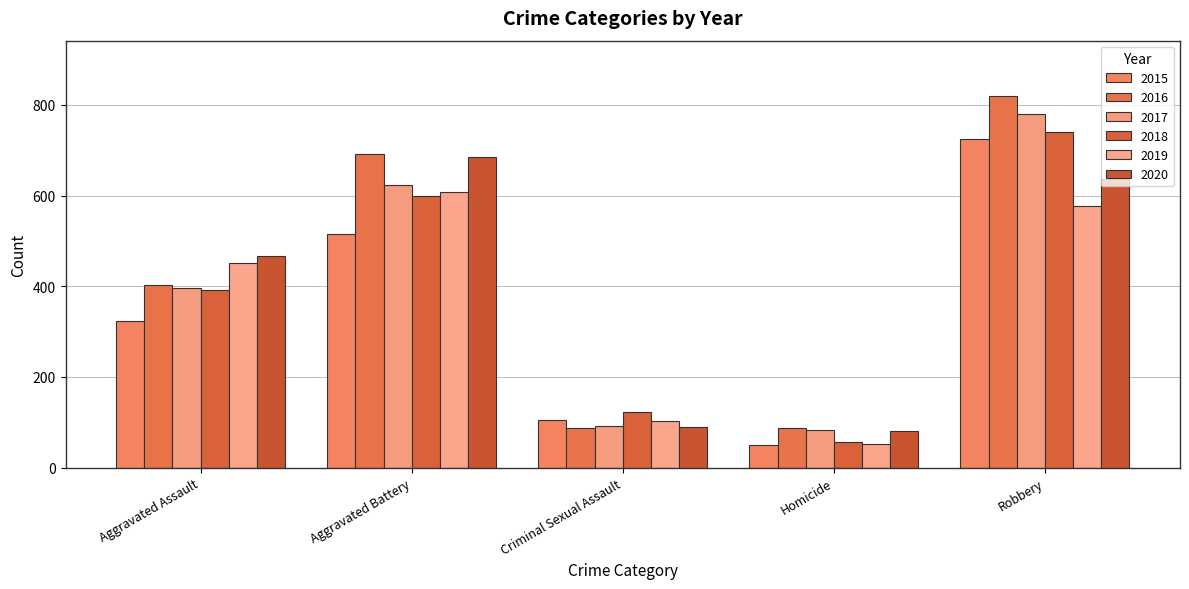

What is the highest value of the 2020 series?

686